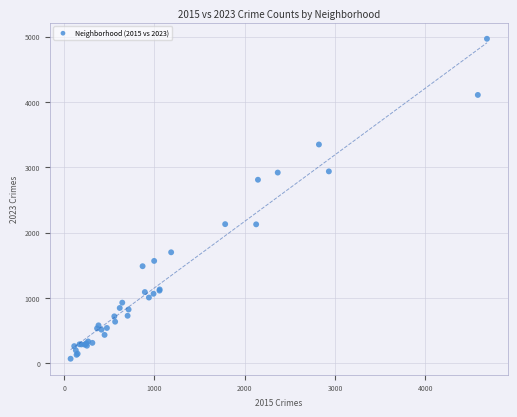

What Y value in the scatter plot is closest to 2517?

2808